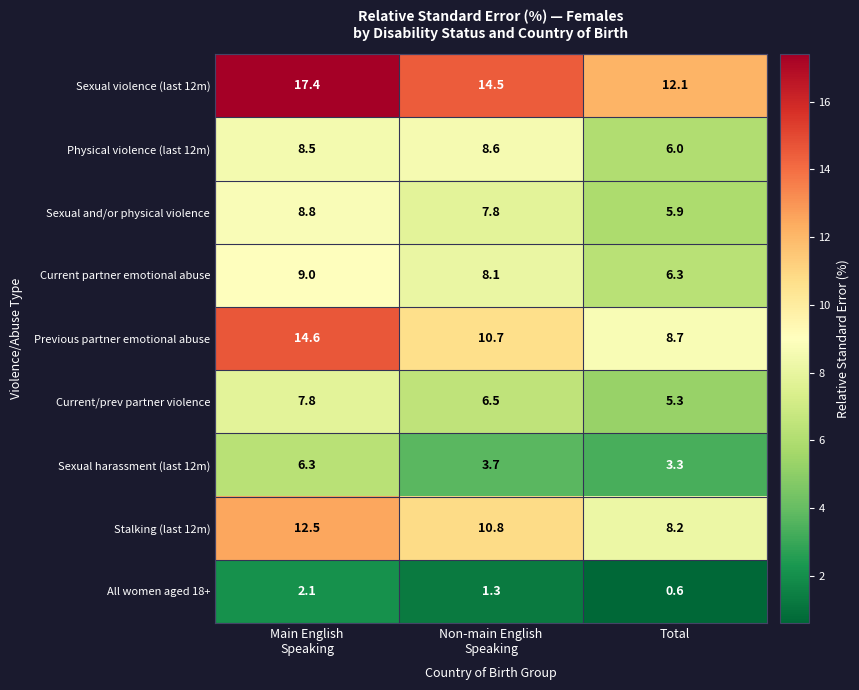

At which category does the chart reach its minimum across all series?

Total